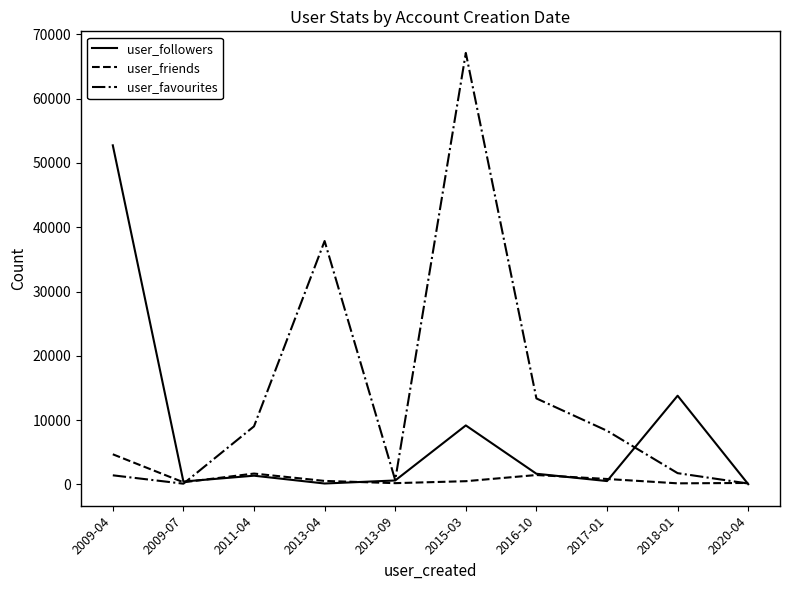

The value of user_favourites at 2009-07 is 117. True or false?

True